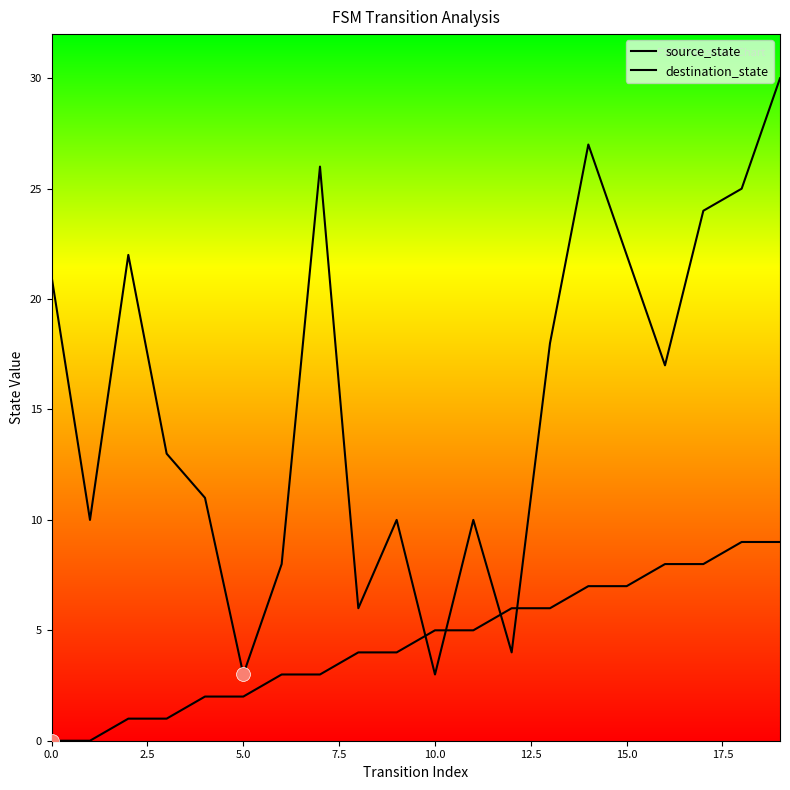

At which category is the sum across all series the highest?

19